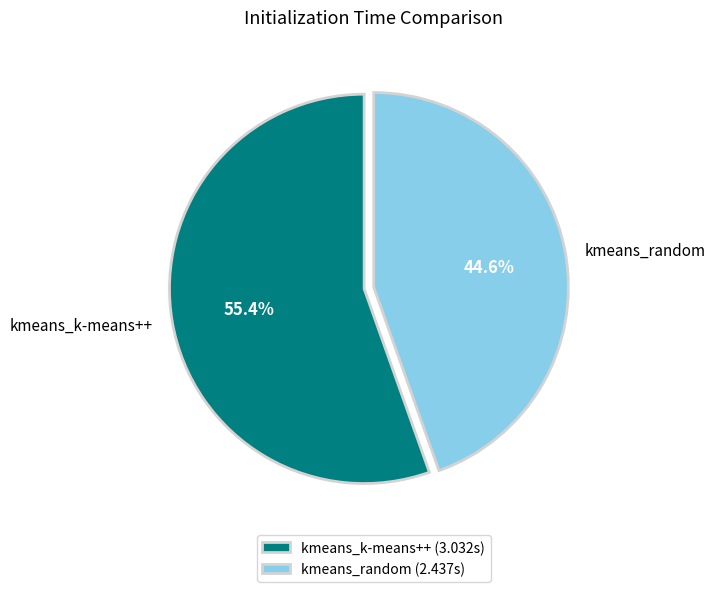

Rank the categories by value from highest to lowest.

kmeans_k-means++, kmeans_random